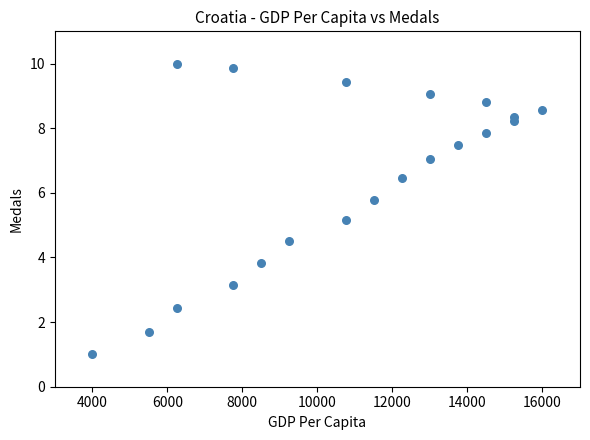

What Y value in the scatter plot is closest to 5?

5.2